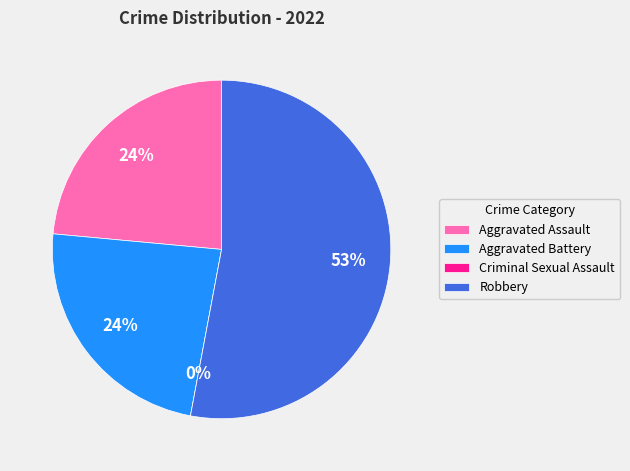

Count the number of slices in the pie.

4